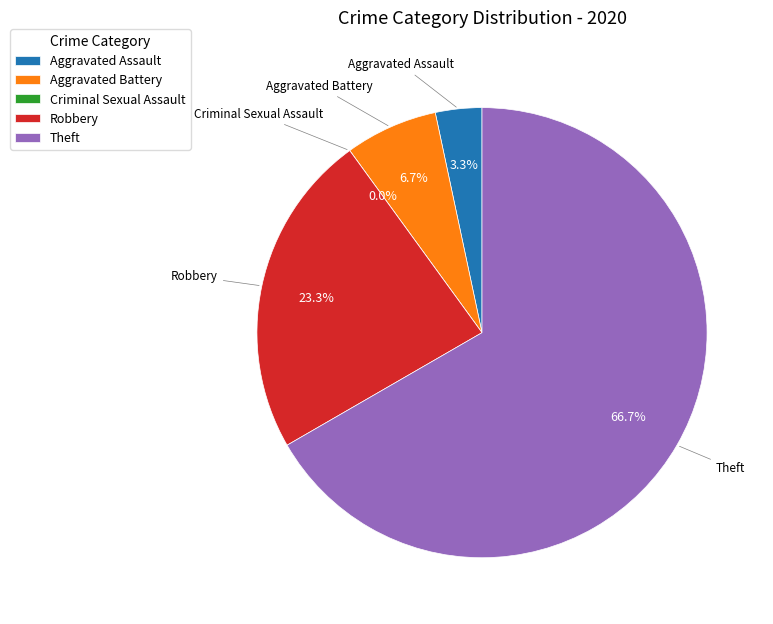

To the nearest percent, what is the combined percentage of Theft and Aggravated Battery?

73%